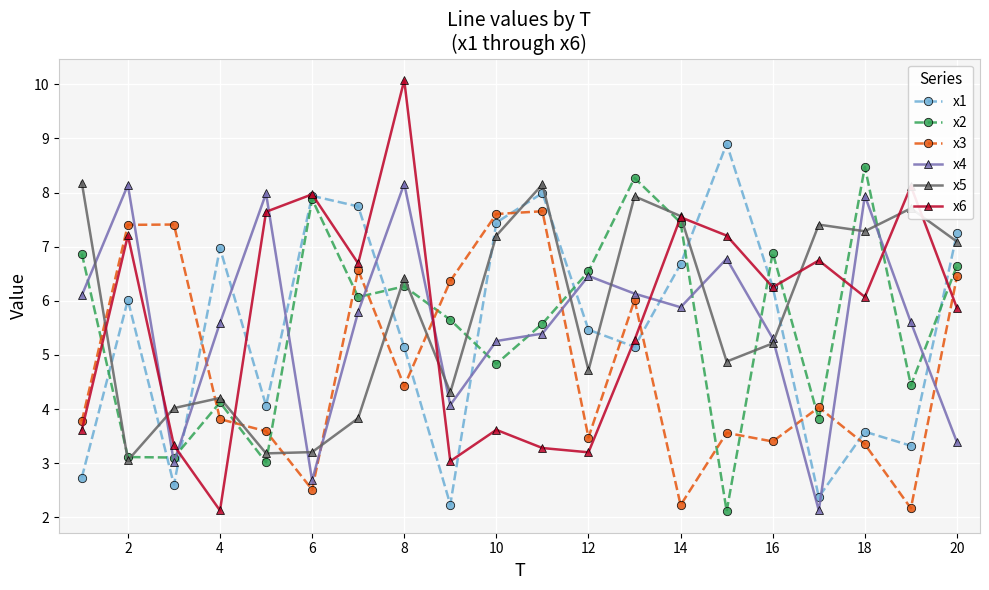

What is the lowest value of the x3 series?

2.2